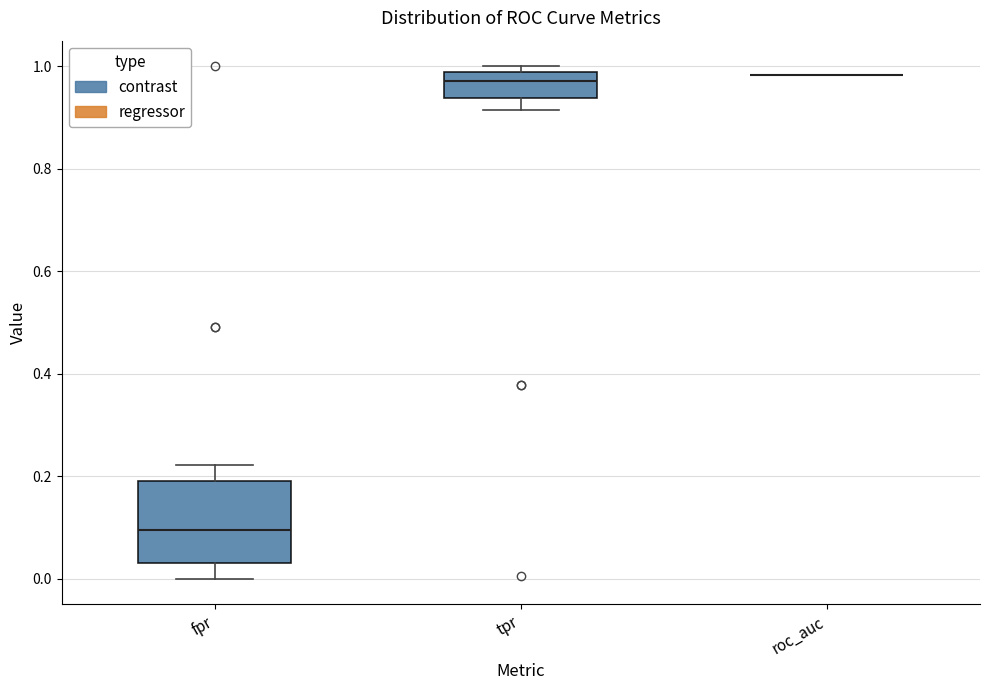

Which box is the tallest, from its lower edge to its upper edge?

fpr